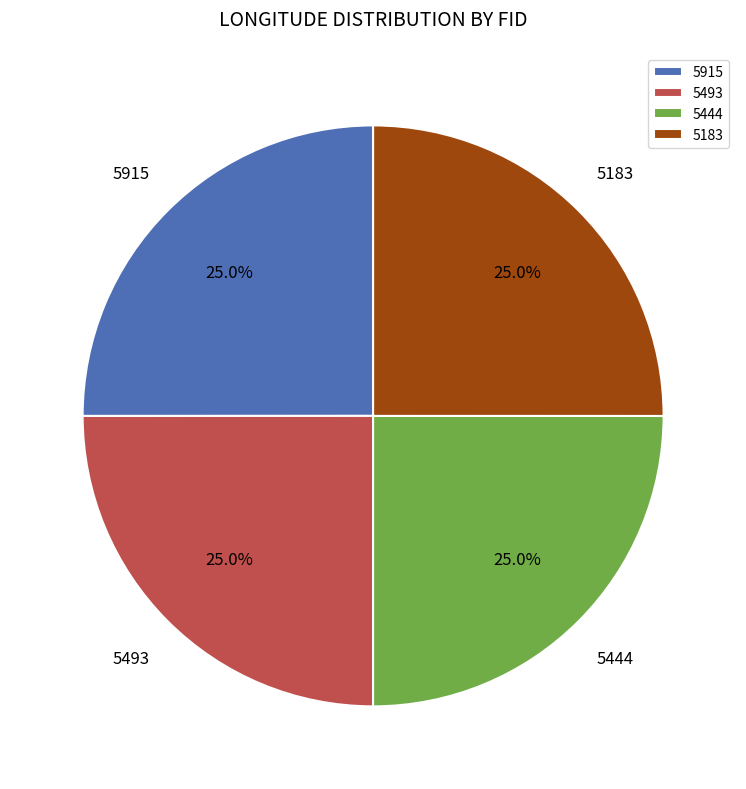

Approximately how many times larger is the value at 5493 compared to 5915?

1.0